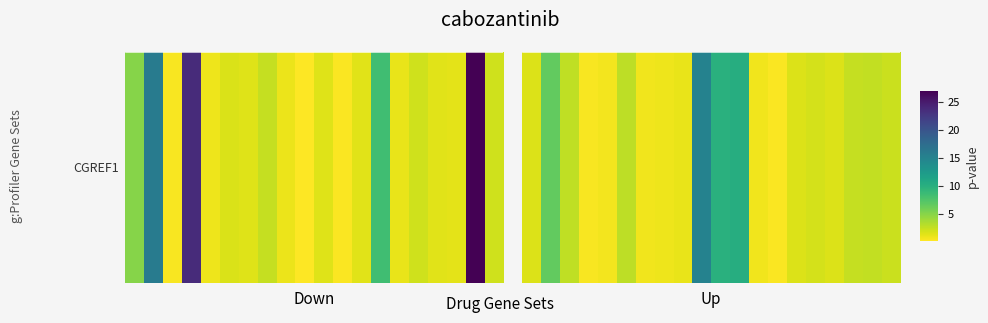

Is it true that the value at 5 is 2.9?

True